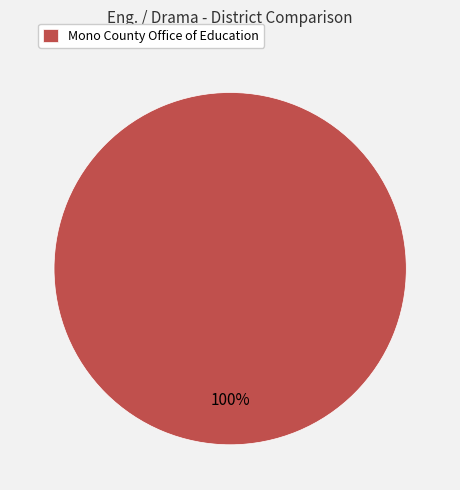

True or false: Mono County Office of Education accounts for 89% of the total.

False